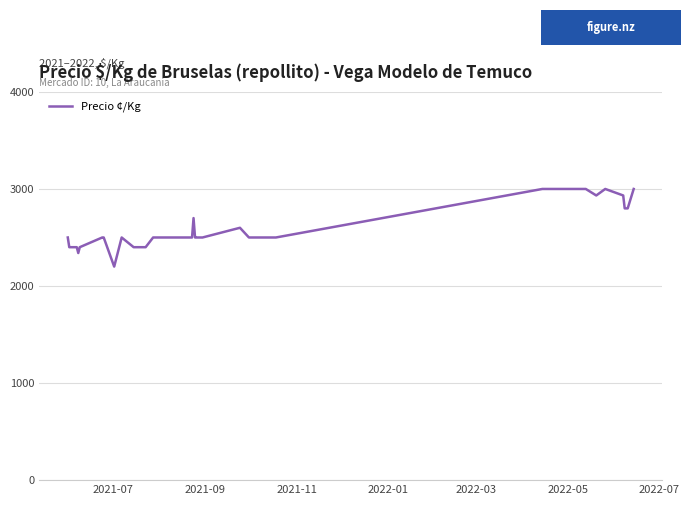

What is the greatest value displayed?

3000